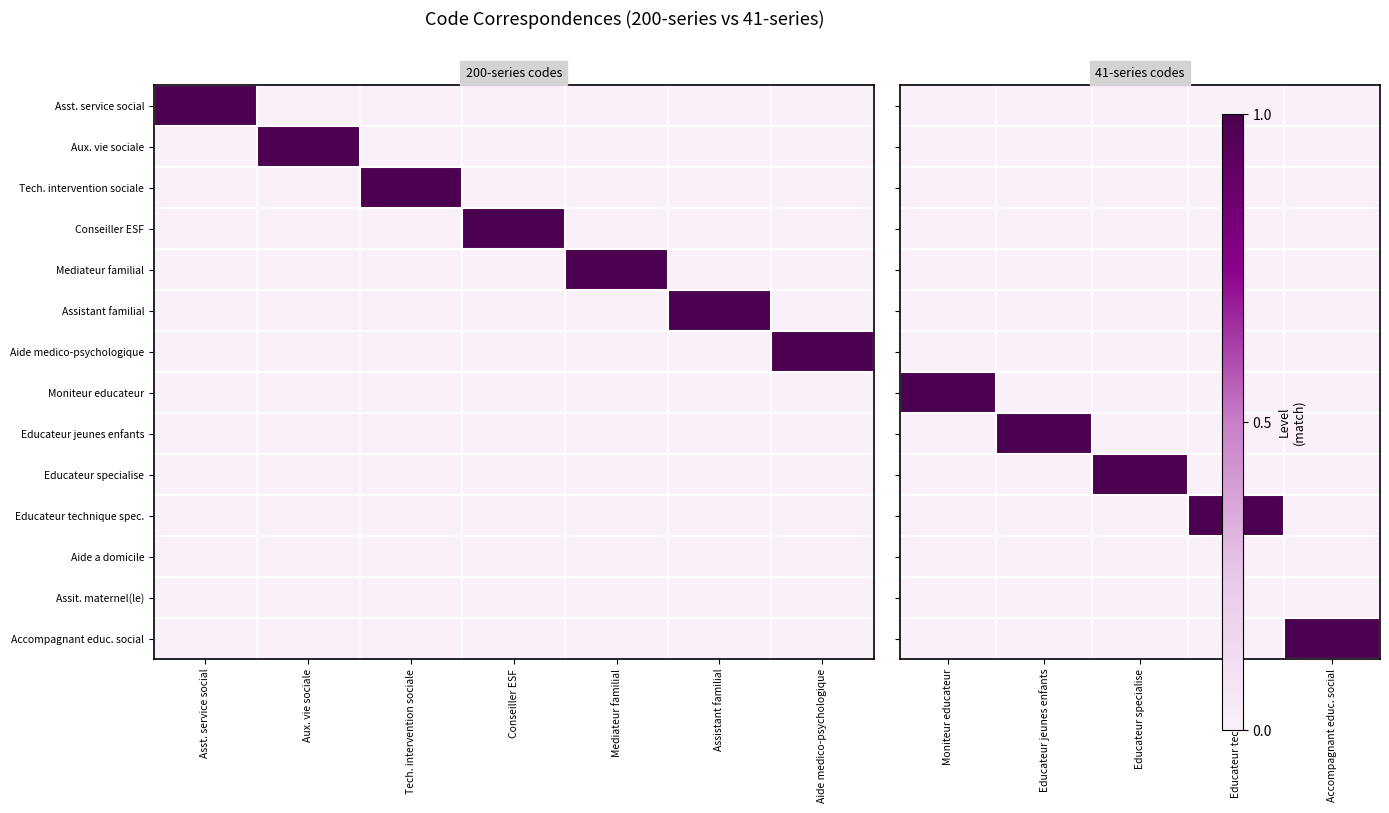

Count the number of data series in this chart.

14